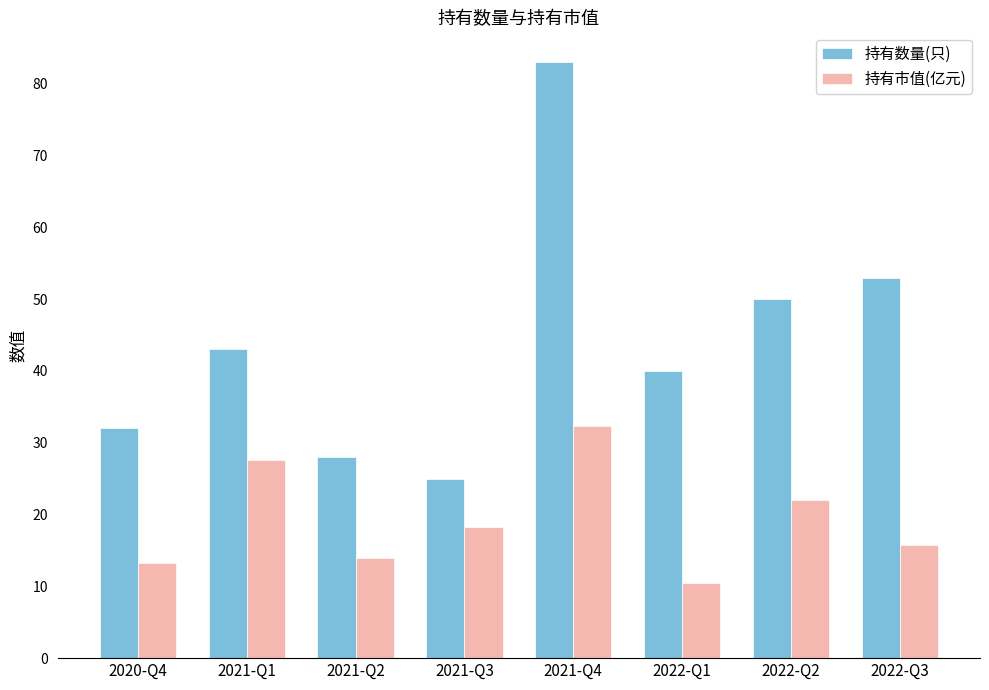

Does the chart contain any negative values?

No